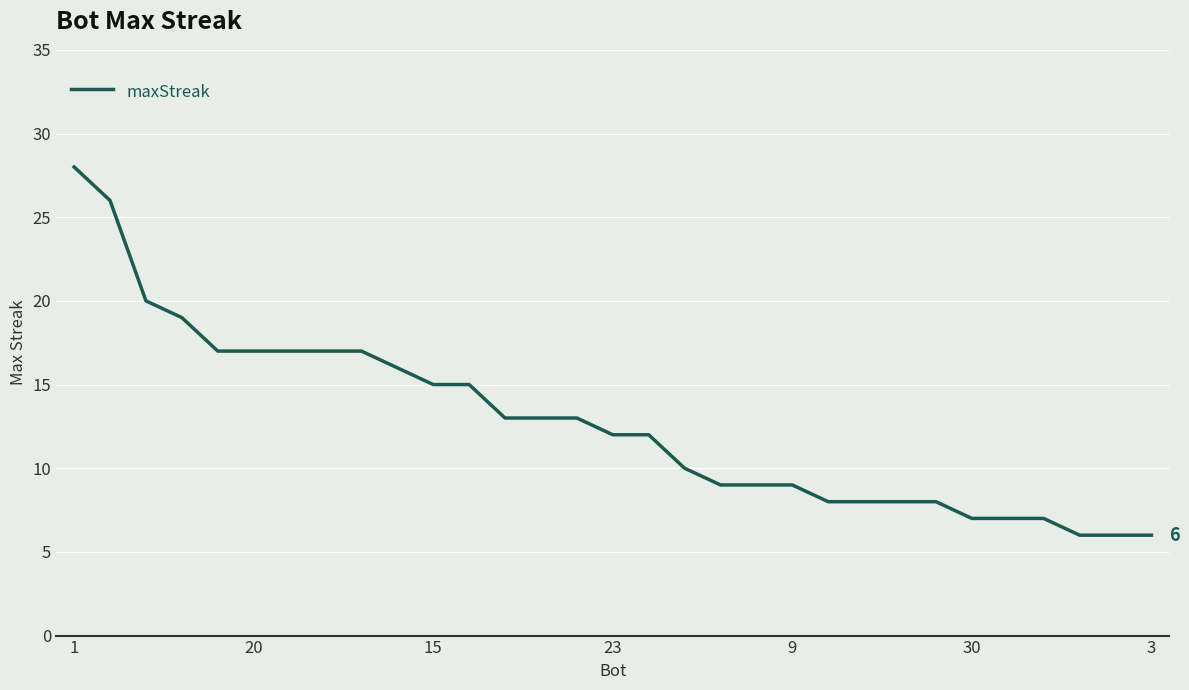

What is the minimum value shown in the chart?

6